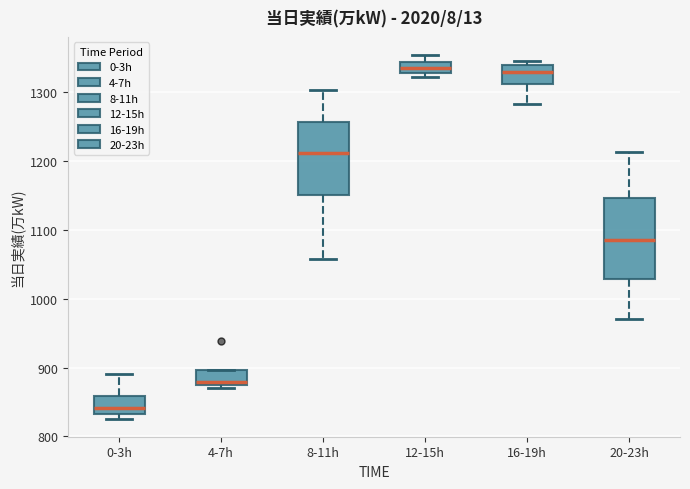

Reading left to right, transcribe this box plot: for each box, give where its median line is, the range the box spans, and where its two whiskers end, as read against the y-axis. The values are not printed on the chart, so give them approximately, as read against the axis.

0-3h: median 840, box 830 to 860, whiskers 830 (just below the box's lower edge) to 890
4-7h: median 880, box 870 to 900, whiskers 870 to 900
8-11h: median 1210, box 1150 to 1260, whiskers 1060 to 1300
12-15h: median 1340 (inside the box), box 1330 to 1340, whiskers 1320 to 1350
16-19h: median 1330, box 1310 to 1340, whiskers 1280 to 1340 (just above the box's upper edge)
20-23h: median 1090, box 1030 to 1150, whiskers 970 to 1210